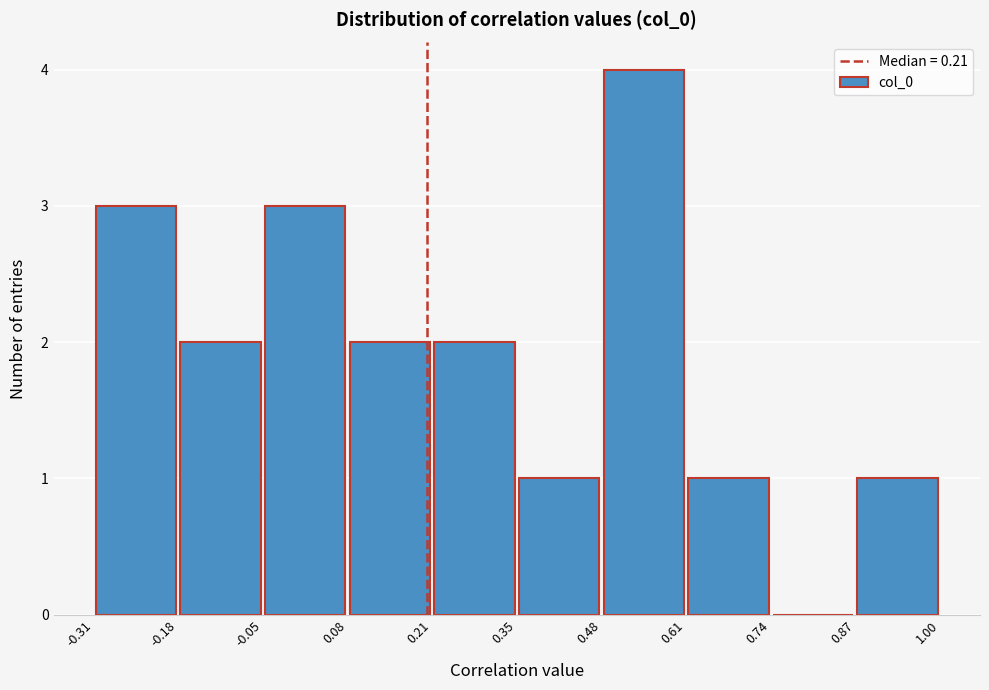

What is the height of the bar covering -0.05 to 0.08 on the x-axis? The values are not printed on the chart, so give them approximately, as read against the axis.

3